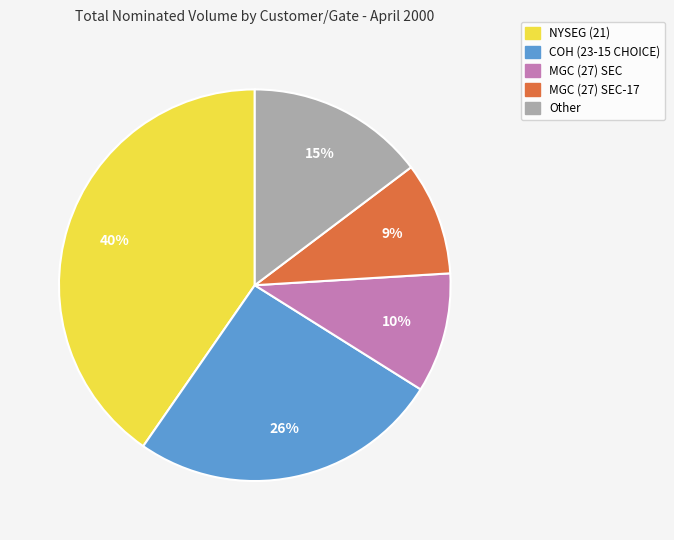

Rank the categories by value from lowest to highest.

MGC (27) SEC-17, MGC (27) SEC, Other, COH (23-15 CHOICE), NYSEG (21)